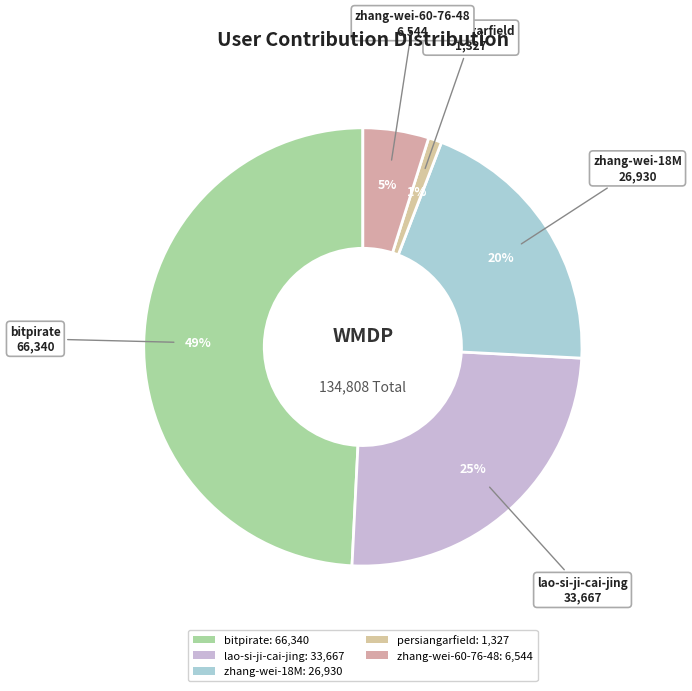

What is the change in value from bitpirate to lao-si-ji-cai-jing?

-32673